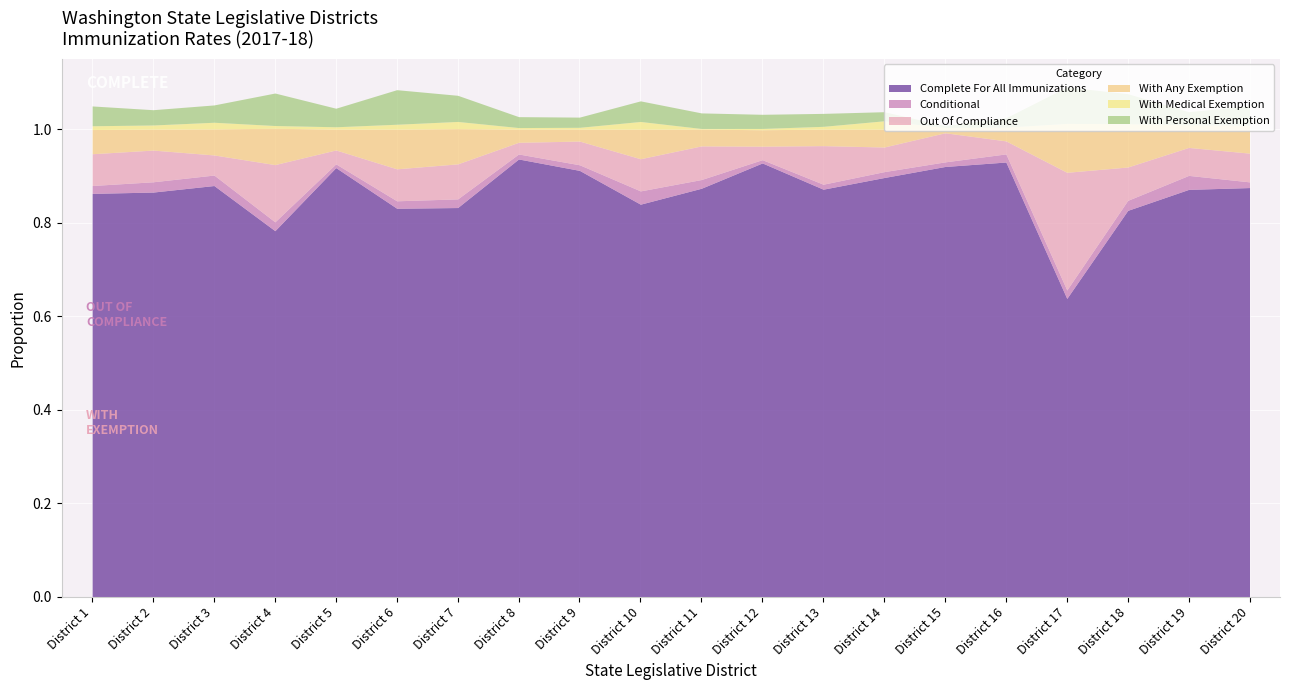

In Percent_out_of_compliance, how many points are lower than both neighbors (excluding endpoints)?

7